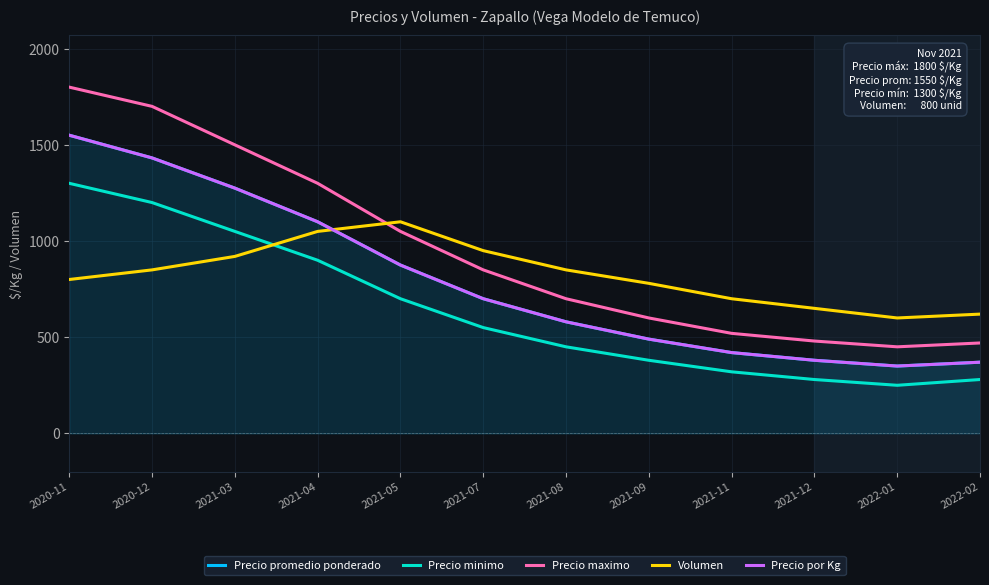

The value of Volumen at 2022-02 is 418. True or false?

False